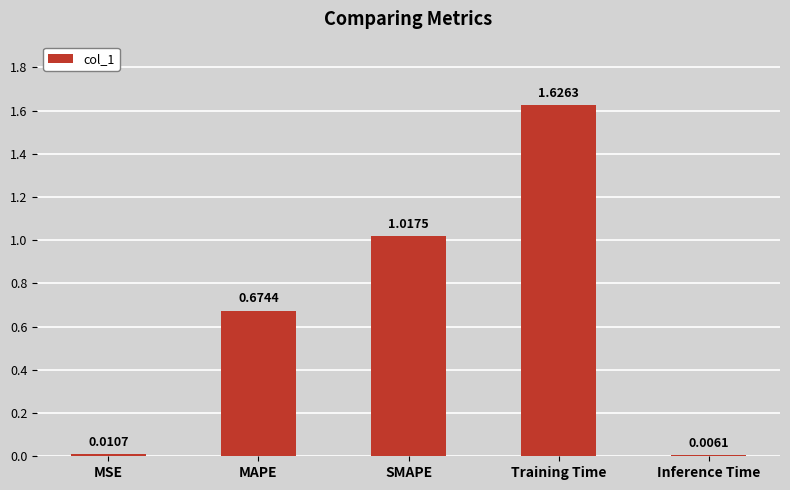

What is the sum of all values?

3.3